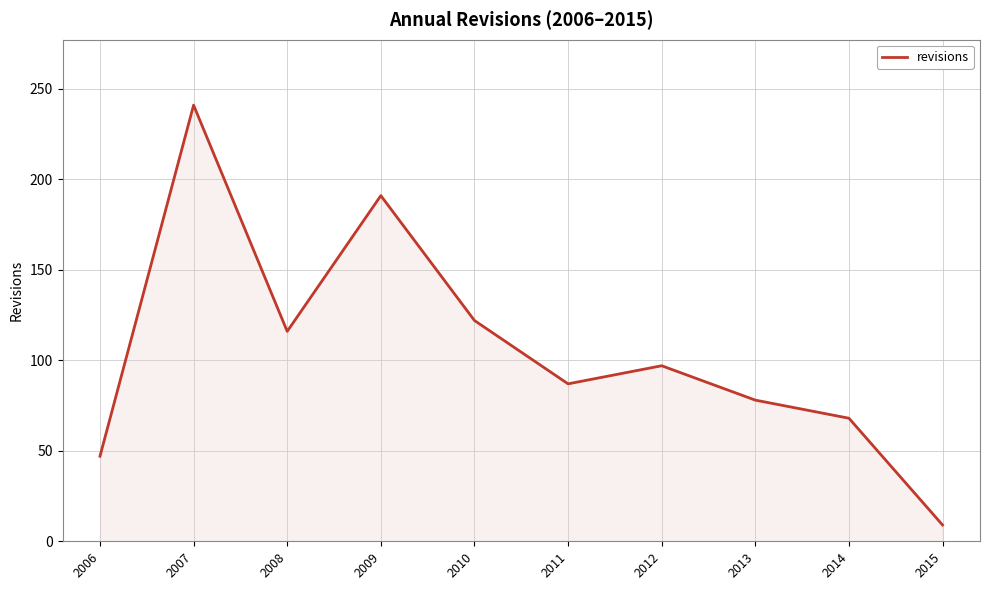

Is it true that the value at 2012 is 54?

False